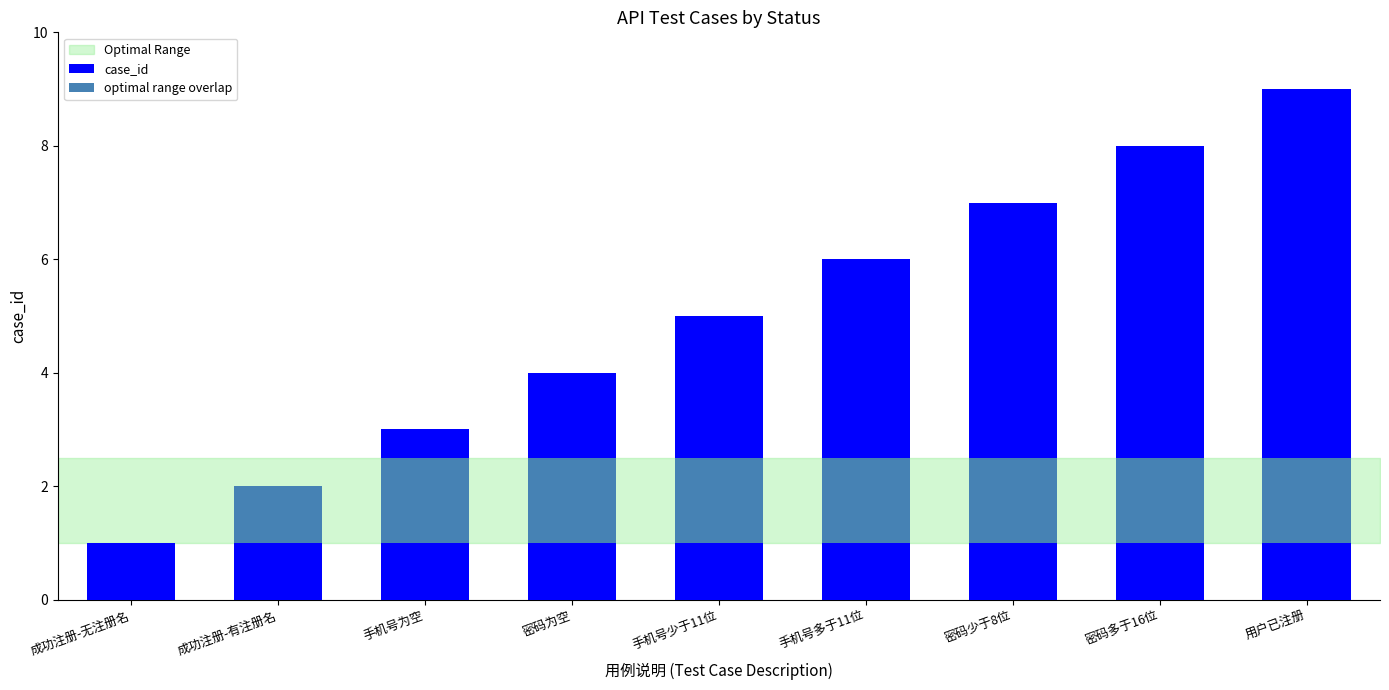

How many positive values does the optimal range overlap series have?

8